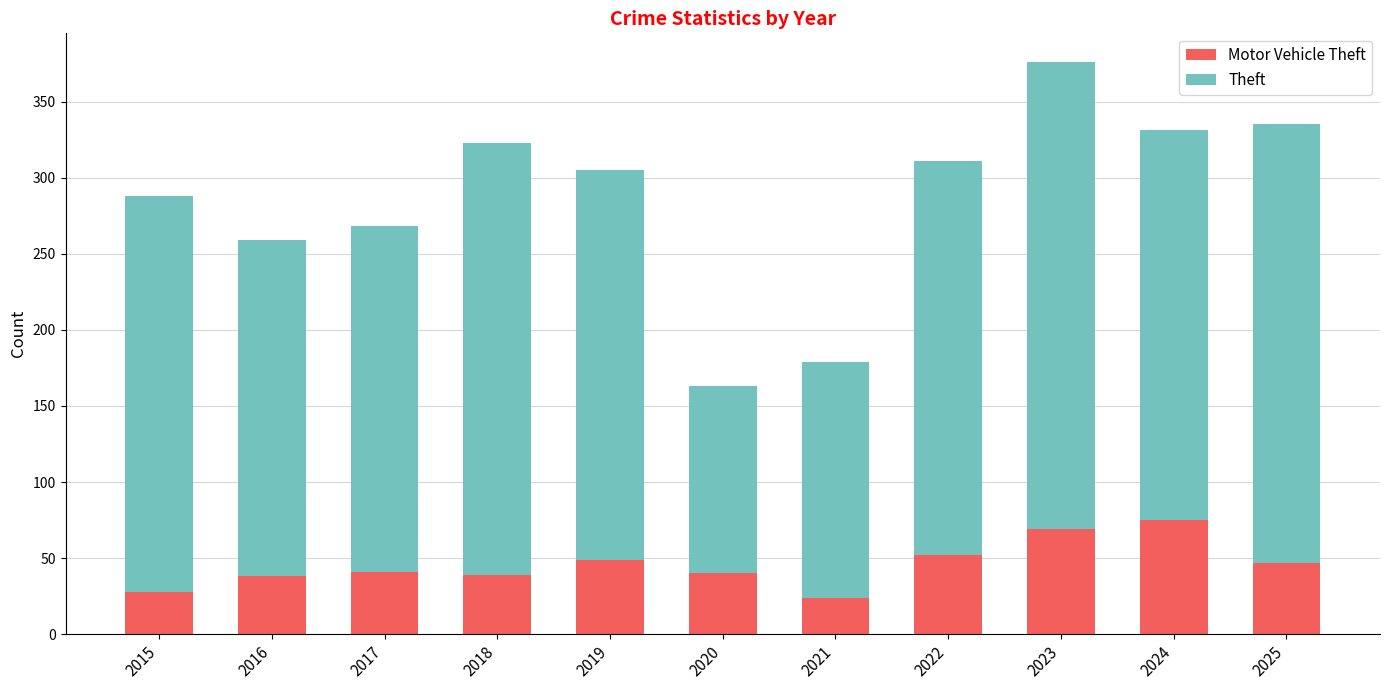

At which category is the sum across all series the highest?

2023